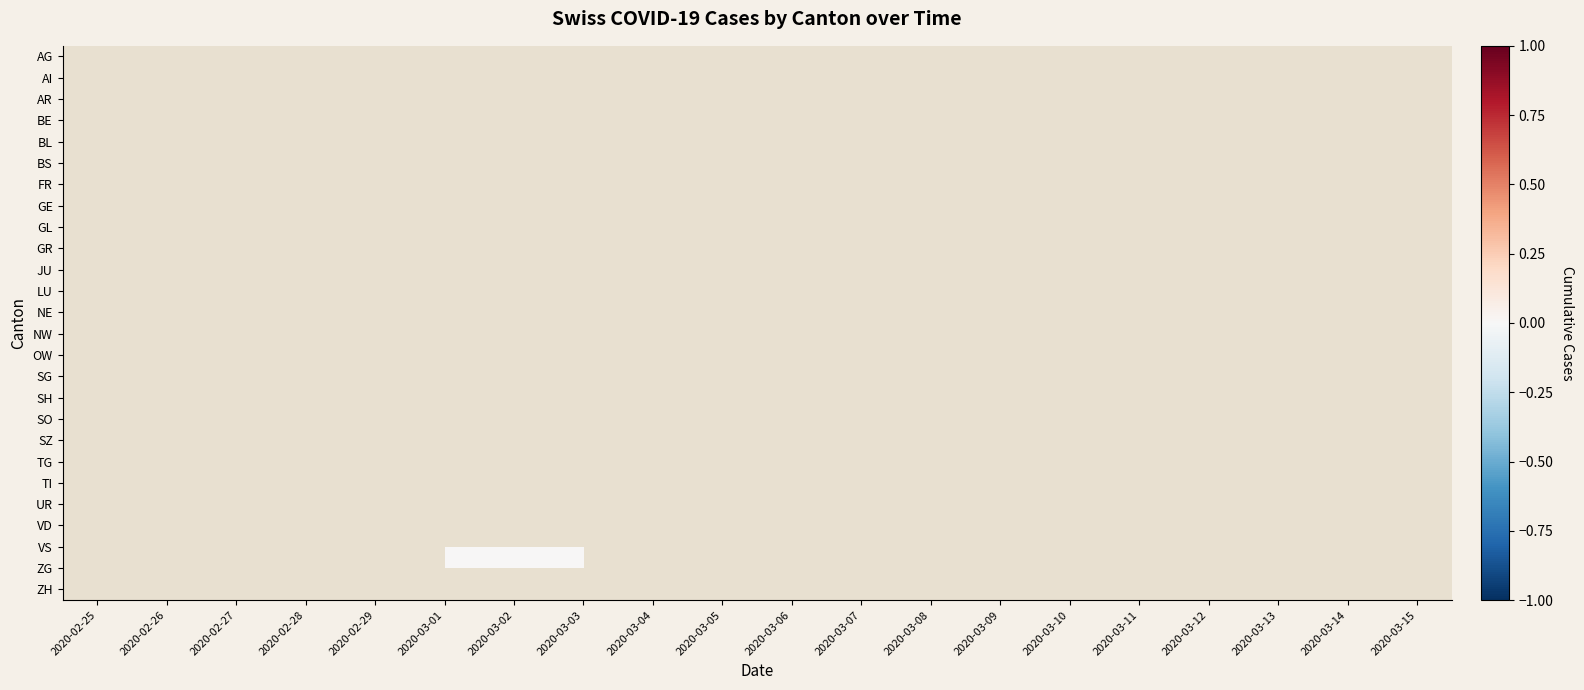

Count the number of categories in the chart.

20